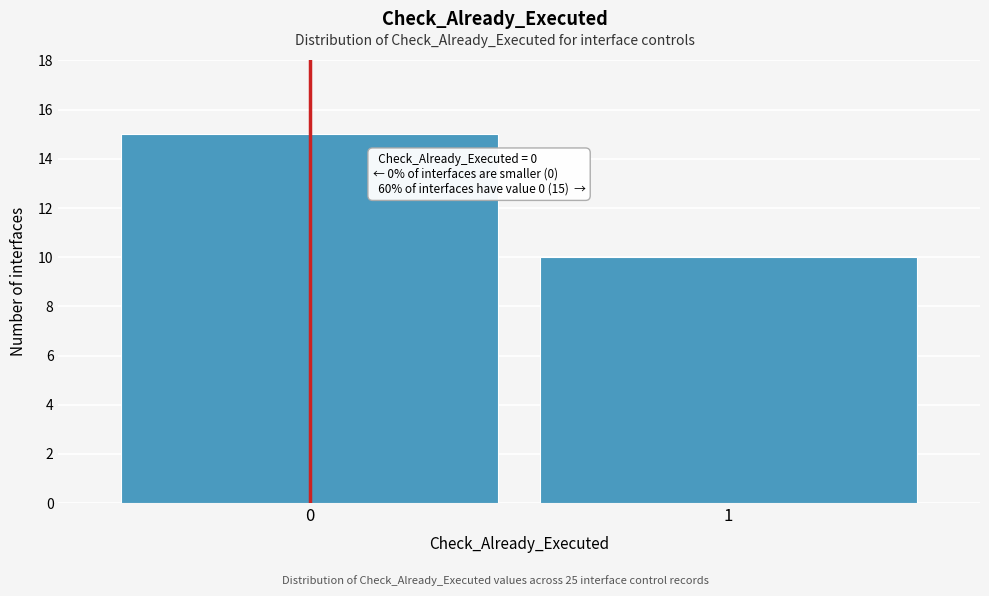

Reading left to right, list all the values displayed in this chart.

15	10